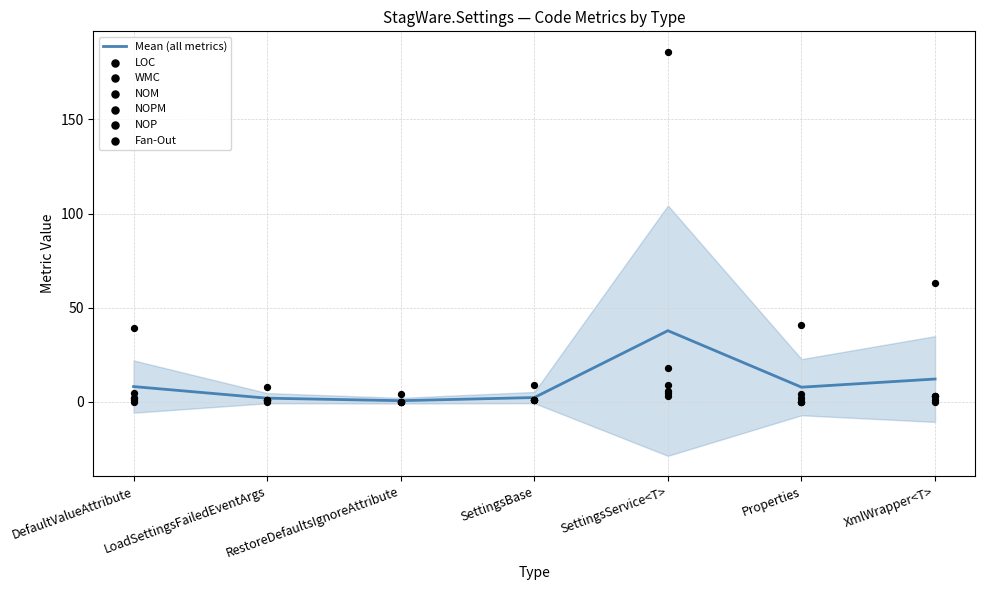

What is the total value across all series at Properties?

47